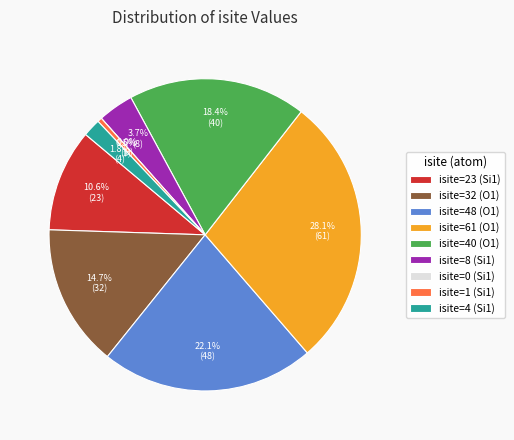

Does any single category account for the majority?

No